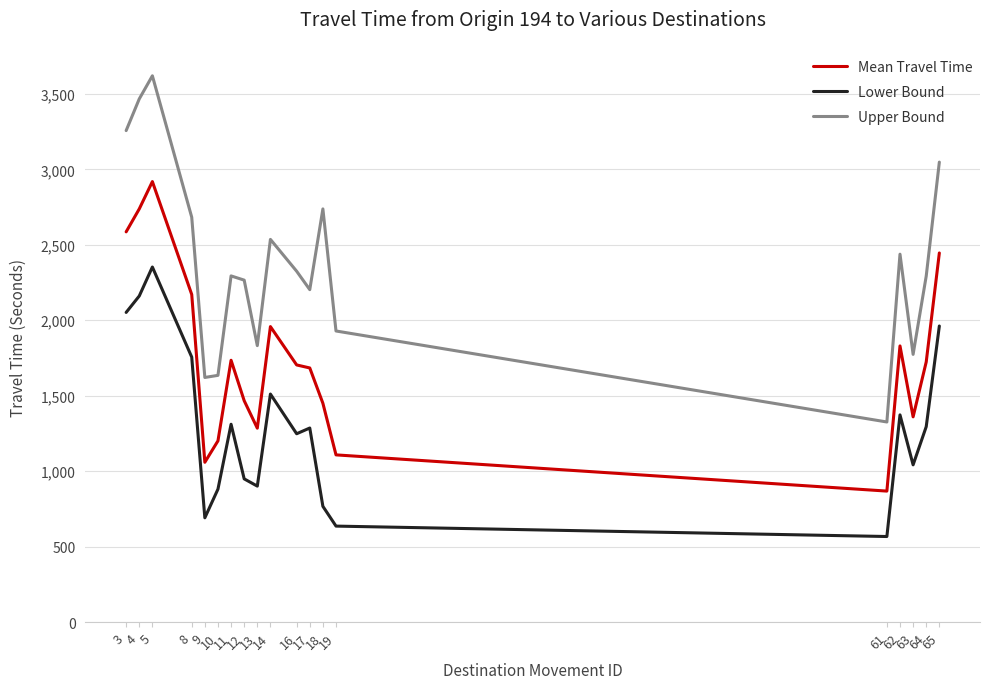

Rank the series by their maximum value, from highest to lowest.

Upper Bound, Mean Travel Time, Lower Bound